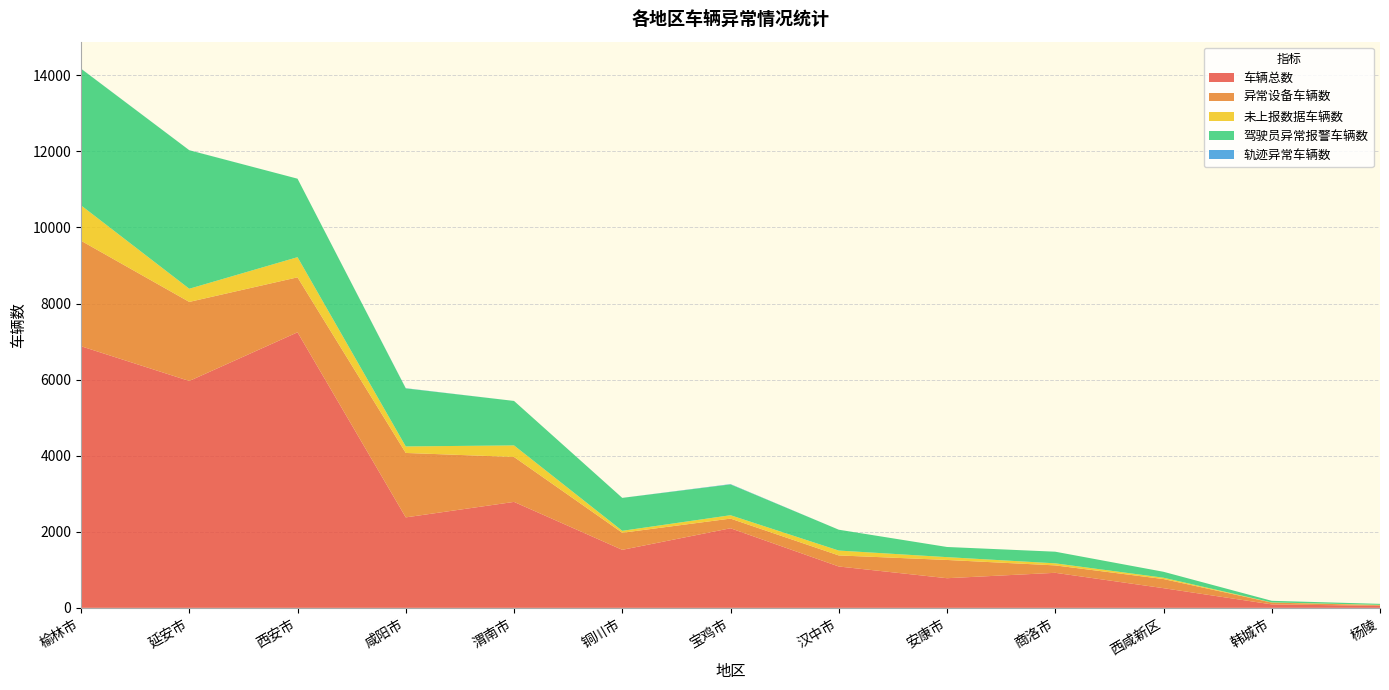

Reading right to left, list all the values displayed in this chart.

车辆总数: 53	91	517	921	779	1087	2092	1525	2785	2378	7243	5964	6877
异常设备车辆数: 18	48	240	195	480	291	254	449	1181	1694	1445	2078	2773
未上报数据车辆数: 8	4	35	54	74	128	89	51	304	171	530	346	930
驾驶员异常报警车辆数: 26	42	156	306	267	548	810	865	1169	1526	2063	3641	3592
轨迹异常车辆数: 0	0	0	0	0	0	8	1	0	5	0	1	2